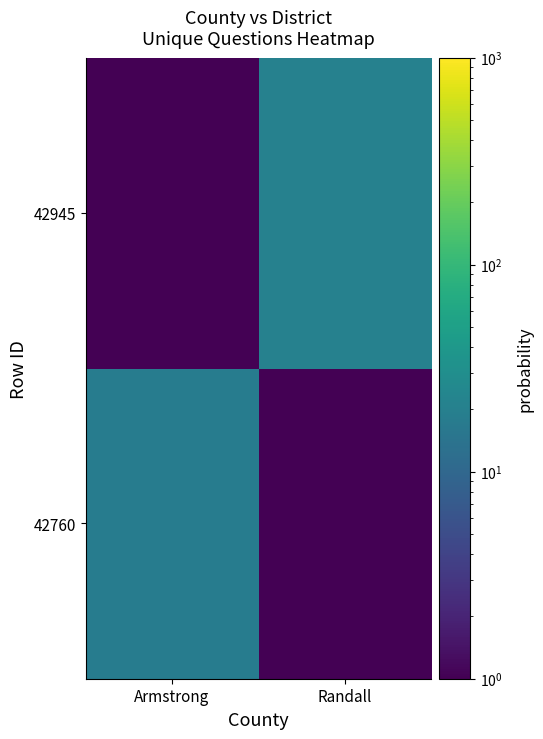

Between Randall and Armstrong, which is larger?

Armstrong